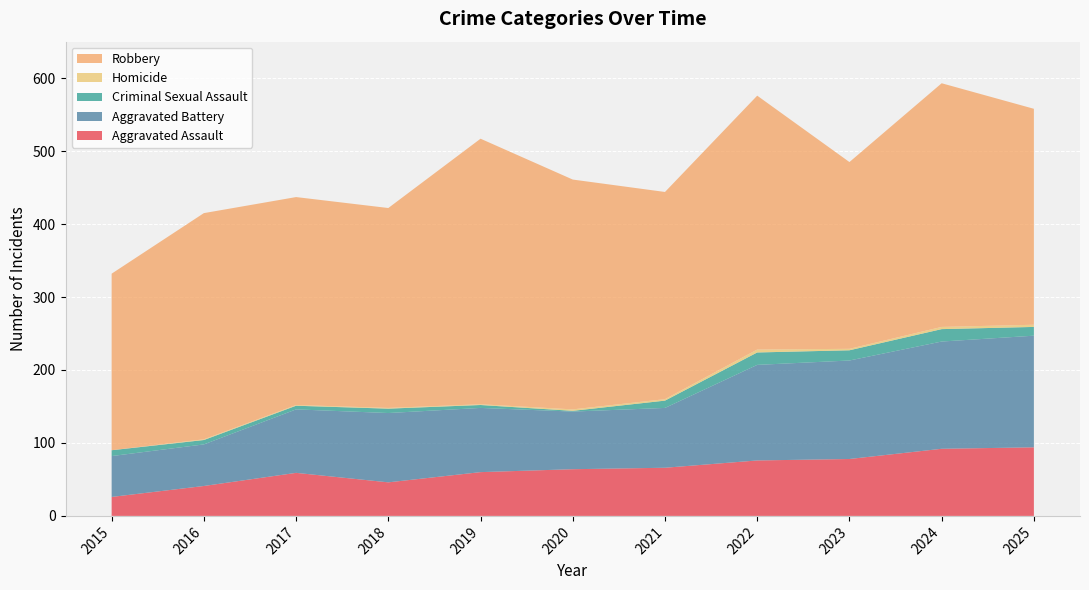

Reading left to right, list all the values displayed in this chart.

Aggravated Assault: 26	41	59	46	60	64	66	76	78	92	94
Aggravated Battery: 56	57	87	95	88	79	82	131	135	147	153
Criminal Sexual Assault: 8	6	5	6	4	1	10	17	14	17	12
Homicide: 0	1	1	1	1	2	2	4	2	3	3
Robbery: 242	310	285	274	364	315	284	348	256	334	296